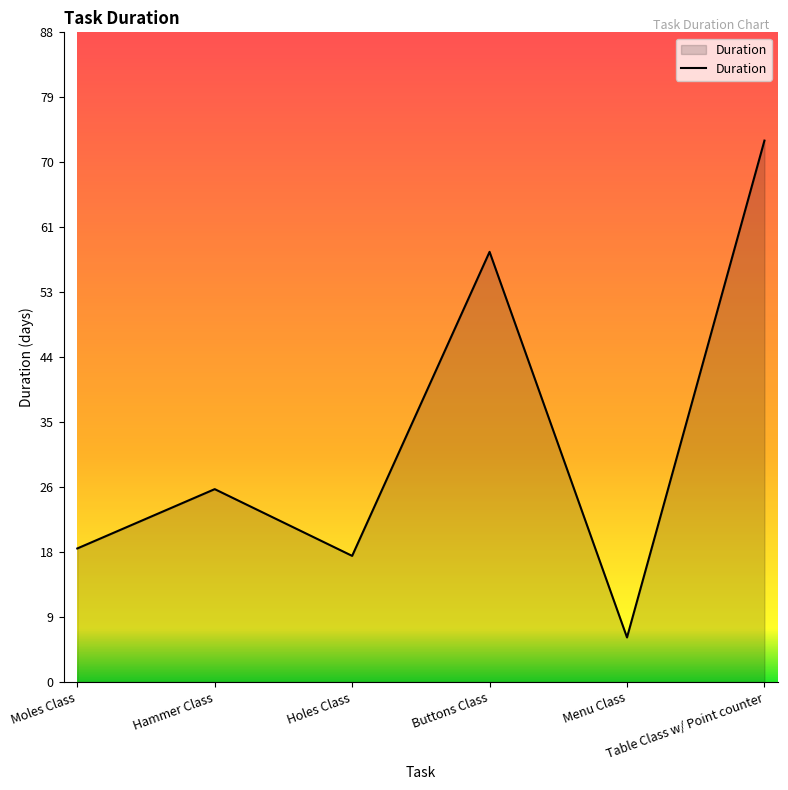

What is the difference between the values at Holes Class and Buttons Class?

41